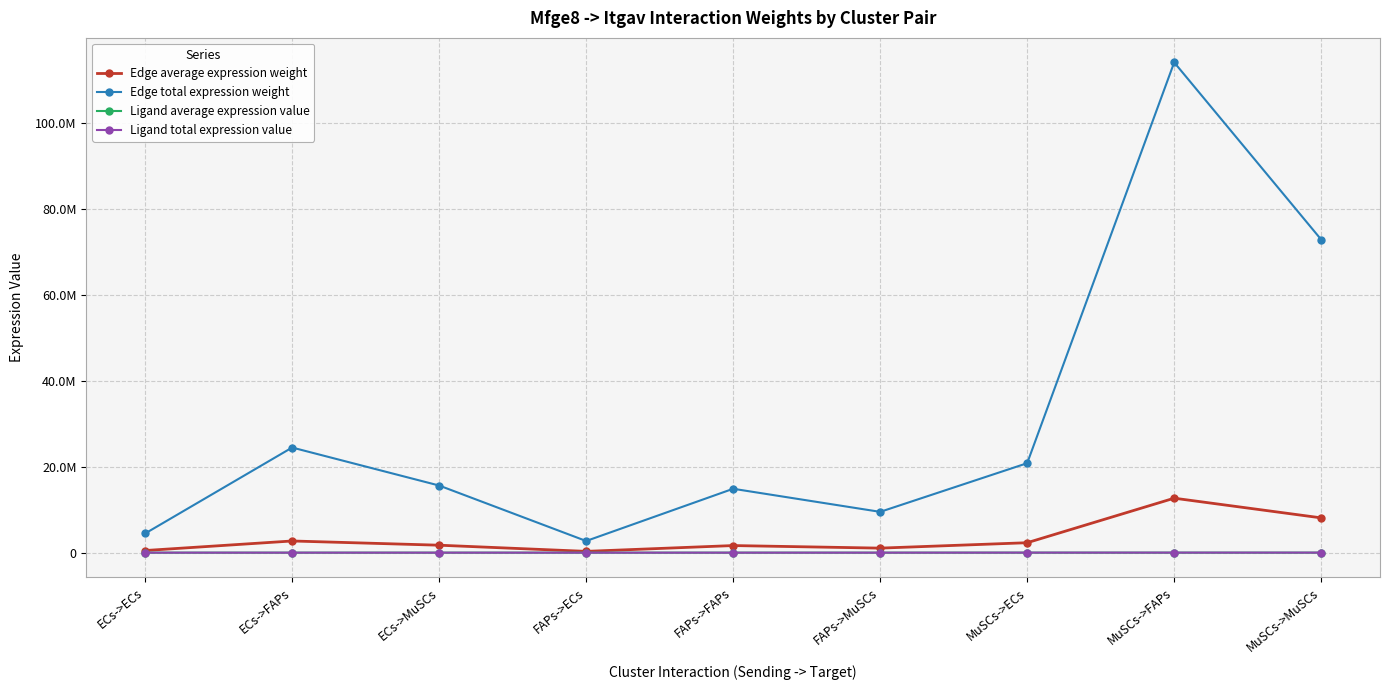

At which label does Edge total expression weight first exceed 15608028?

ECs->FAPs